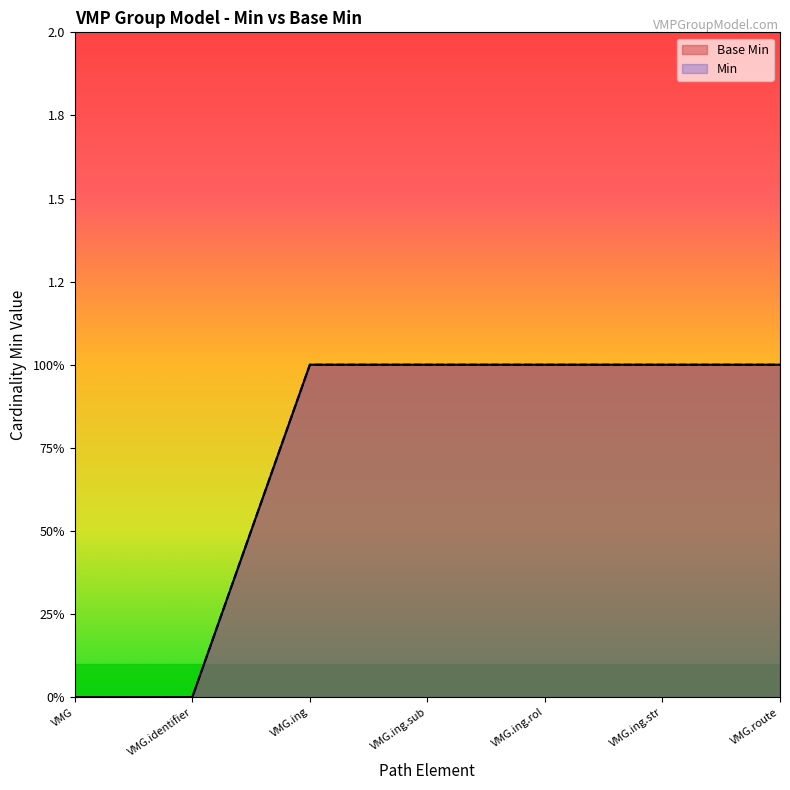

What is the maximum value shown in the chart?

1